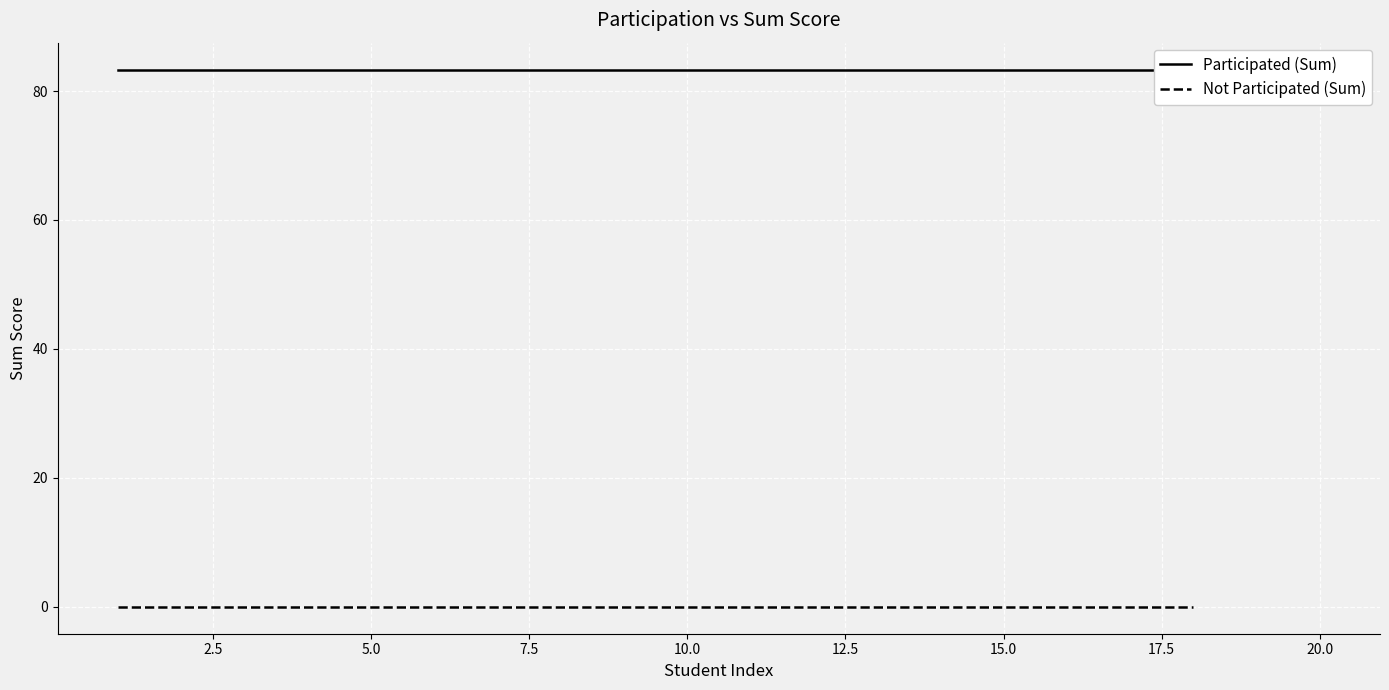

True or false: Participated (Sum) and Not Participated (Sum) cross at least once.

False